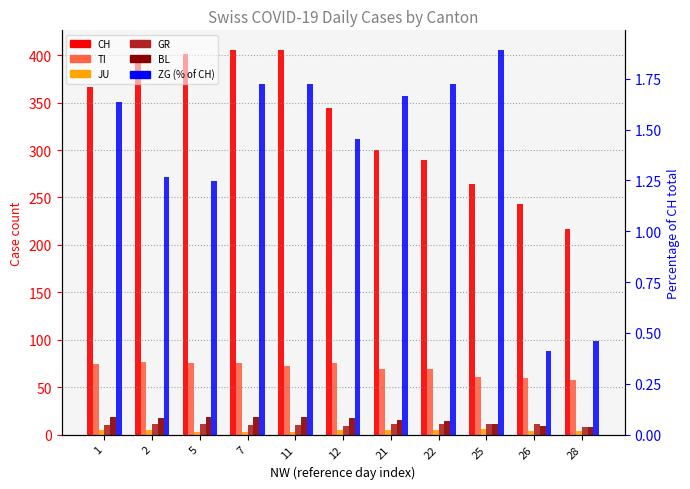

What is the difference between the TI values at 5 and 22?

6.0